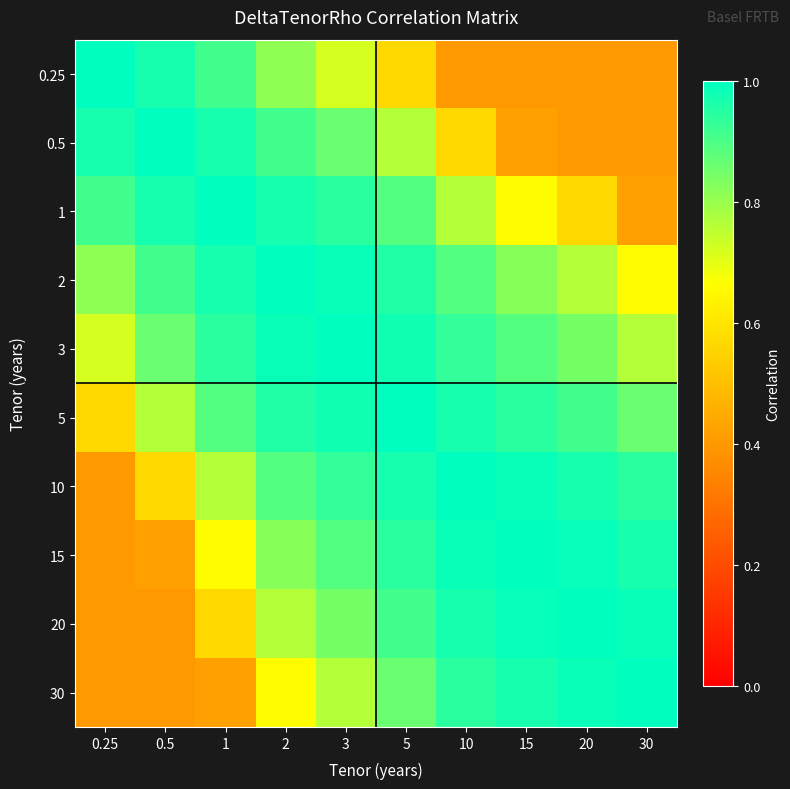

Which has a higher value, 1 or 15?

1